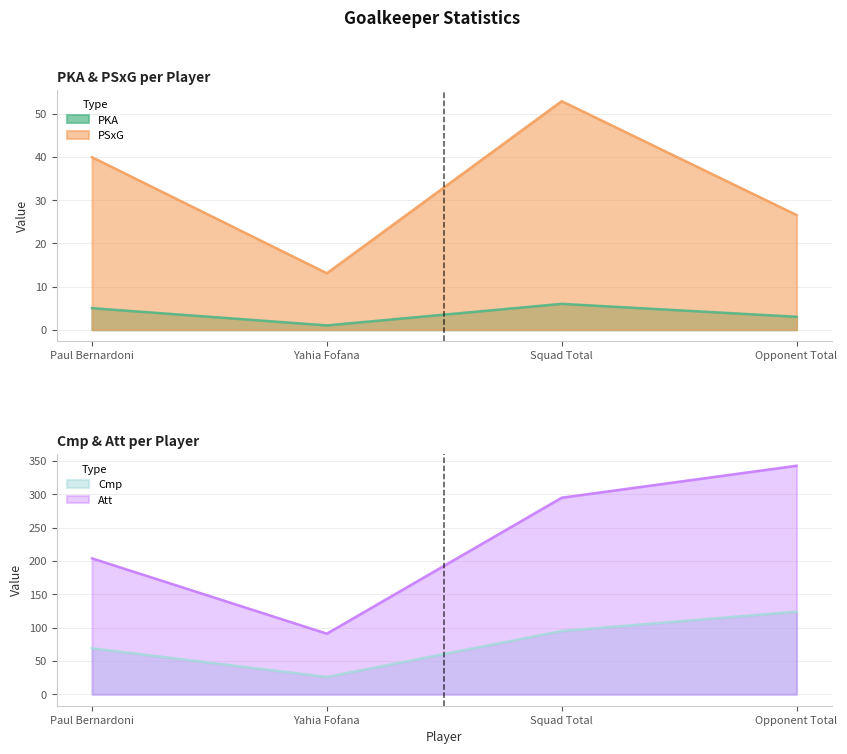

Reading left to right, list all the values displayed in this chart.

PKA: 5.0	1.0	6.0	3.0
PSxG: 40.0	13.1	53.0	26.6
Cmp: 69.0	26.0	95.0	124.0
Att: 204.0	91.0	295.0	343.0